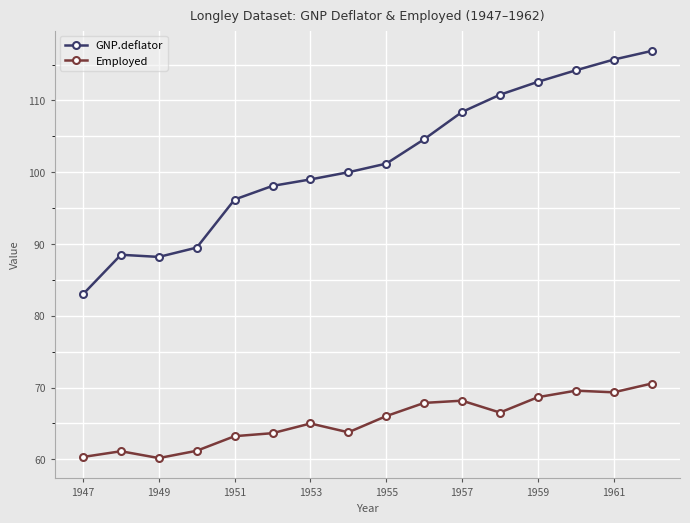

In Employed, how many points are lower than both neighbors (excluding endpoints)?

4